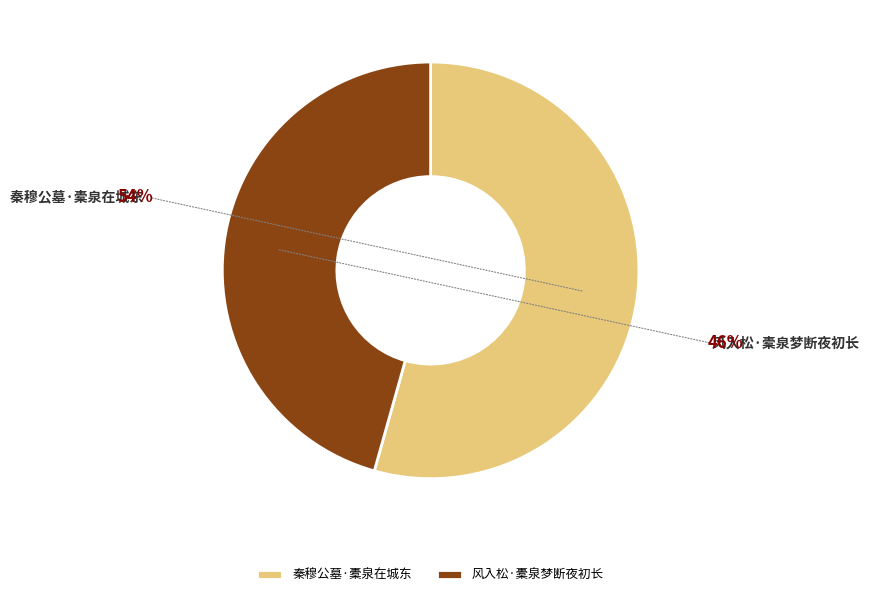

Which slice is the largest?

秦穆公墓·橐泉在城东